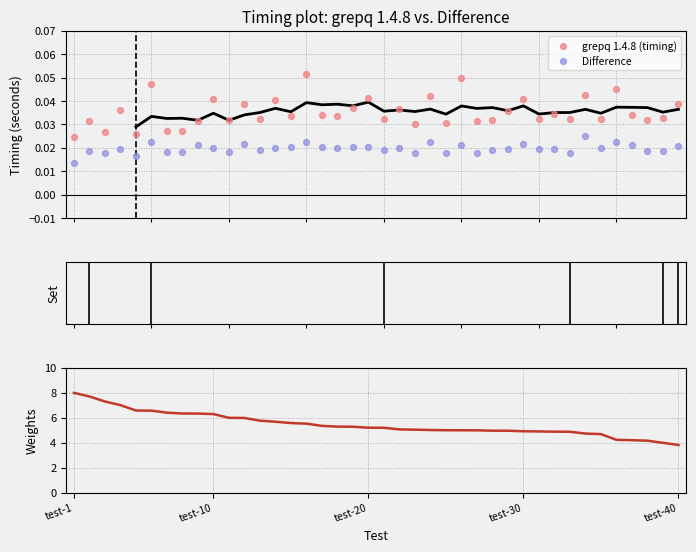

At how many categories does at least one series exceed 1?

40